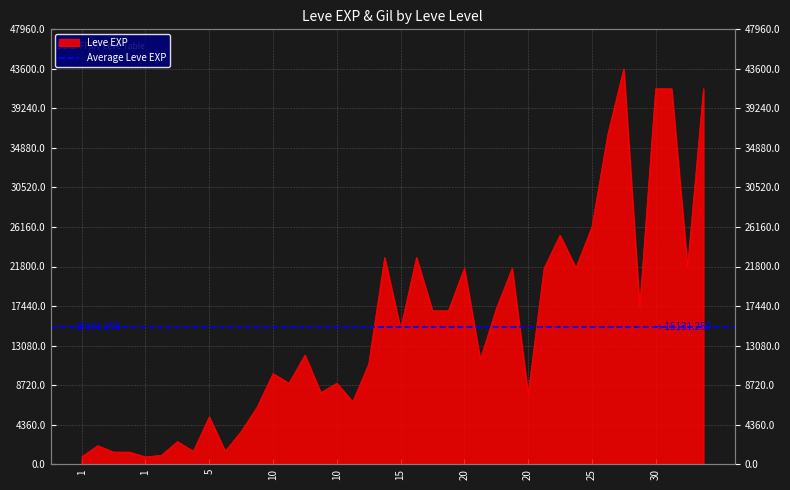

How many points are higher than both their immediate neighbors (excluding endpoints)?

12